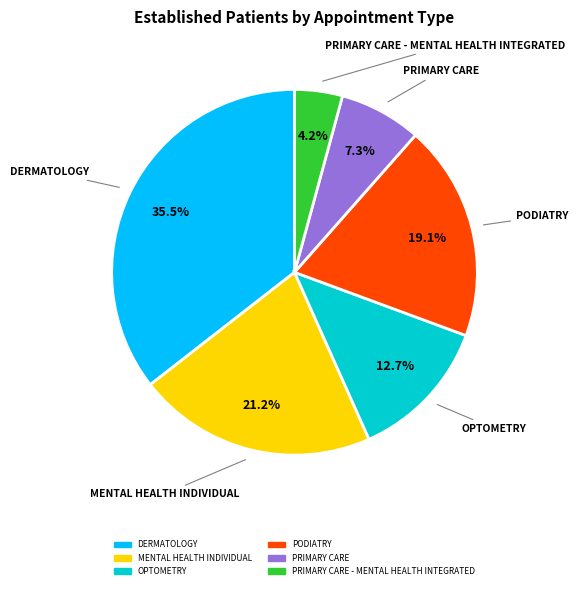

Does any single category account for the majority?

No